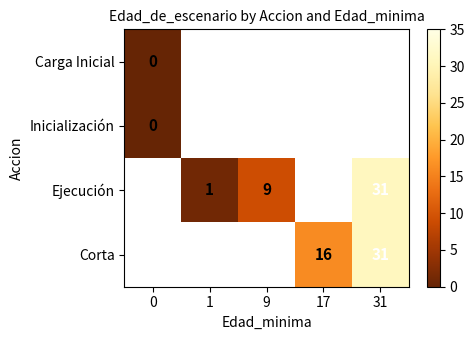

Which has a higher value, 17 or 9?

17